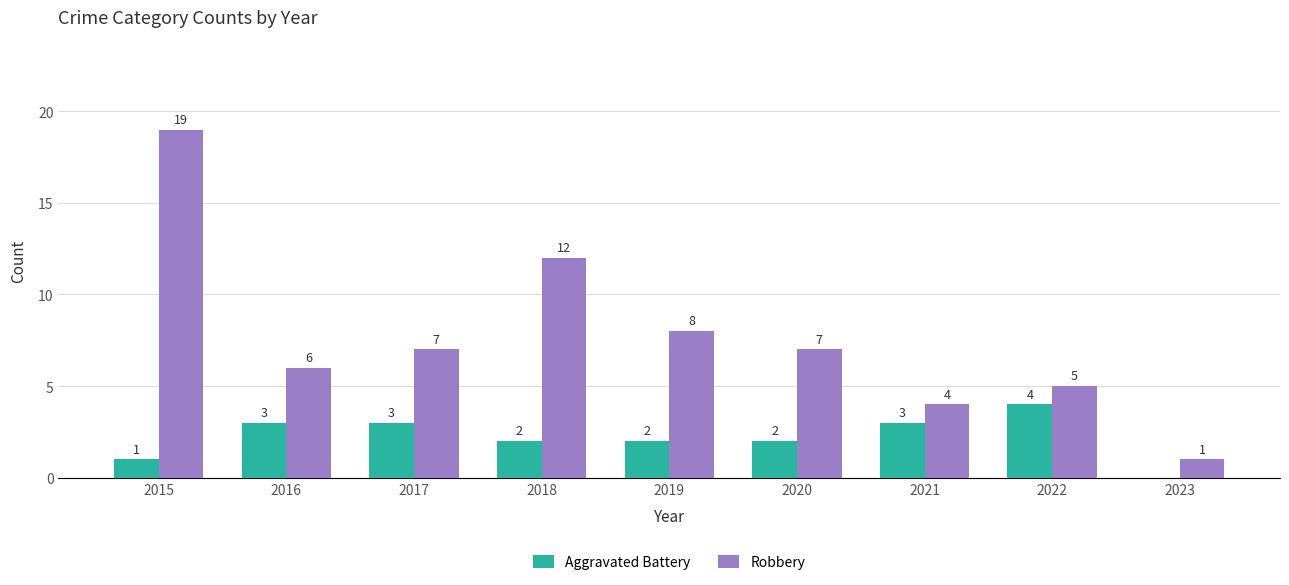

Between 2015 and 2017, which series saw the biggest shift?

Robbery